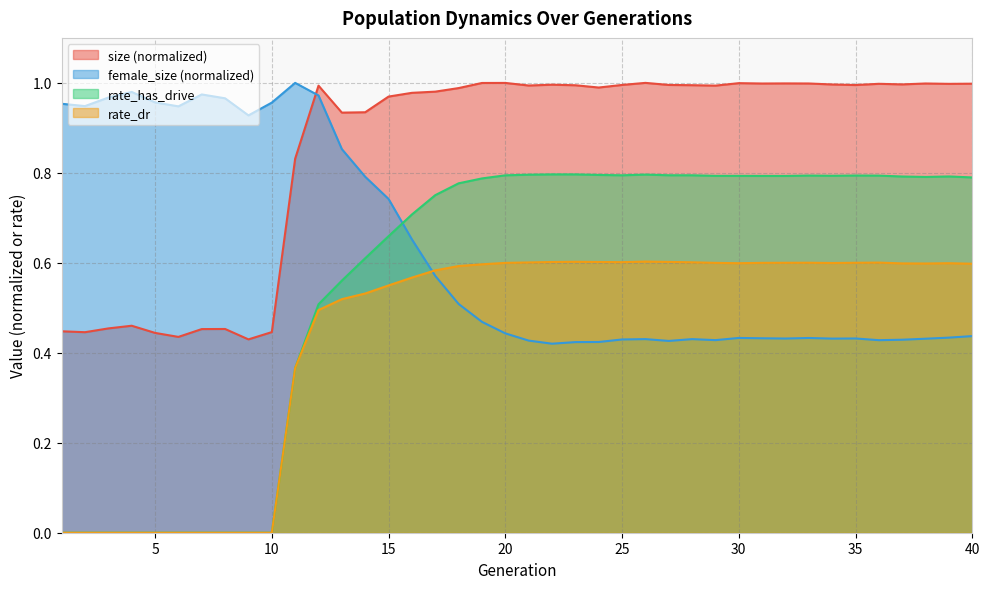

How many intersections are there between rate_has_drive and female_size?

1